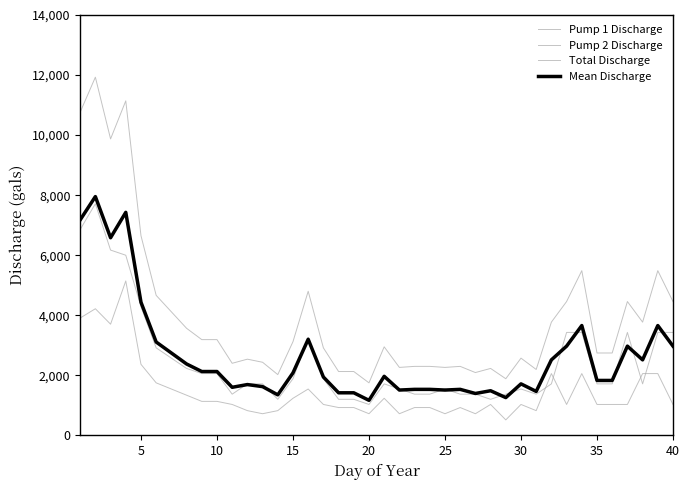

Is this an area chart (filled region under the line)?

No